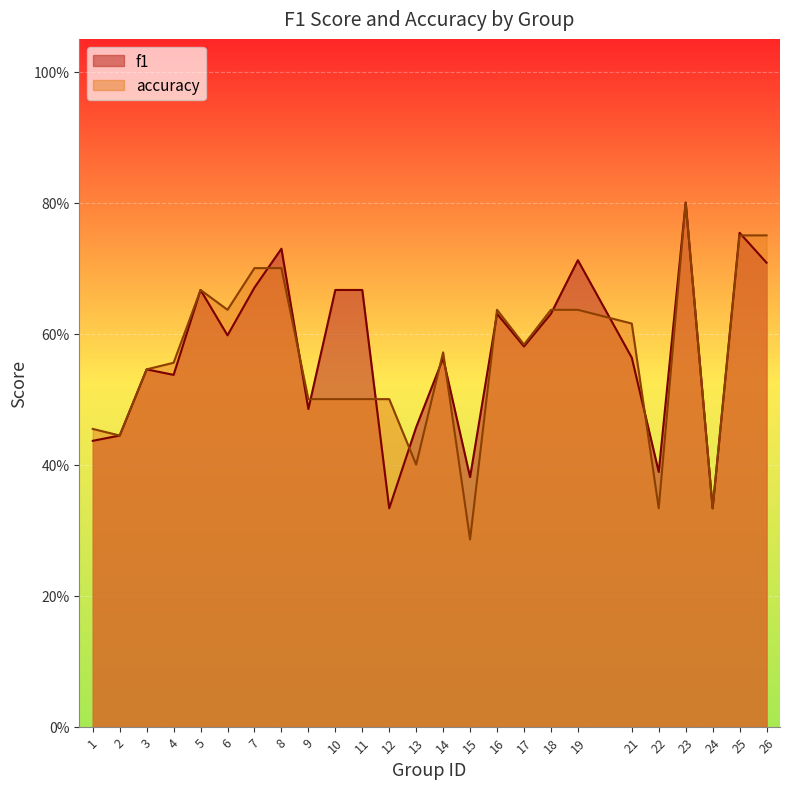

Between 22 and 23, which is larger?

23